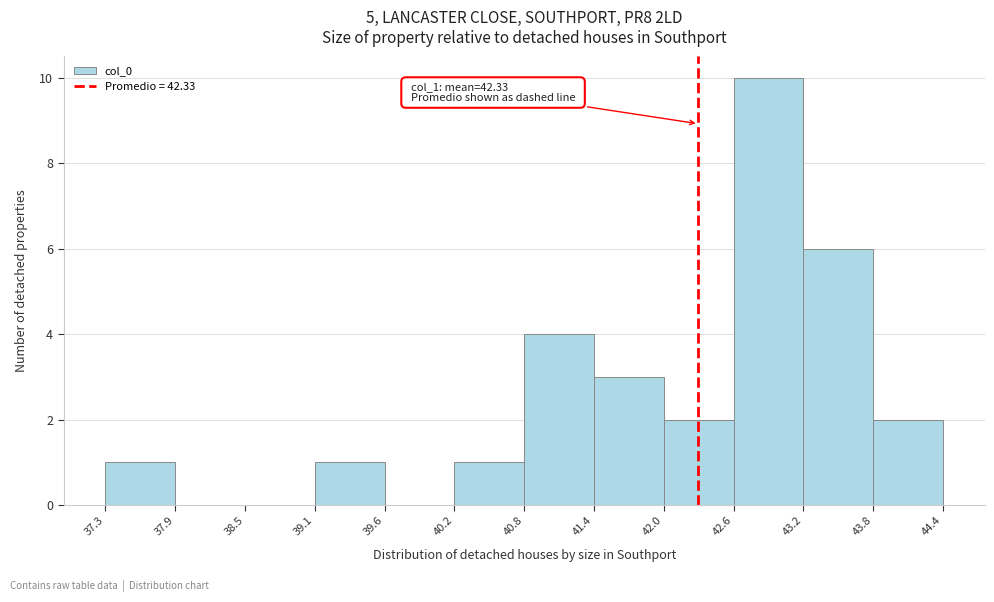

Which range on the x-axis has the tallest bar?

42.6 to 43.2